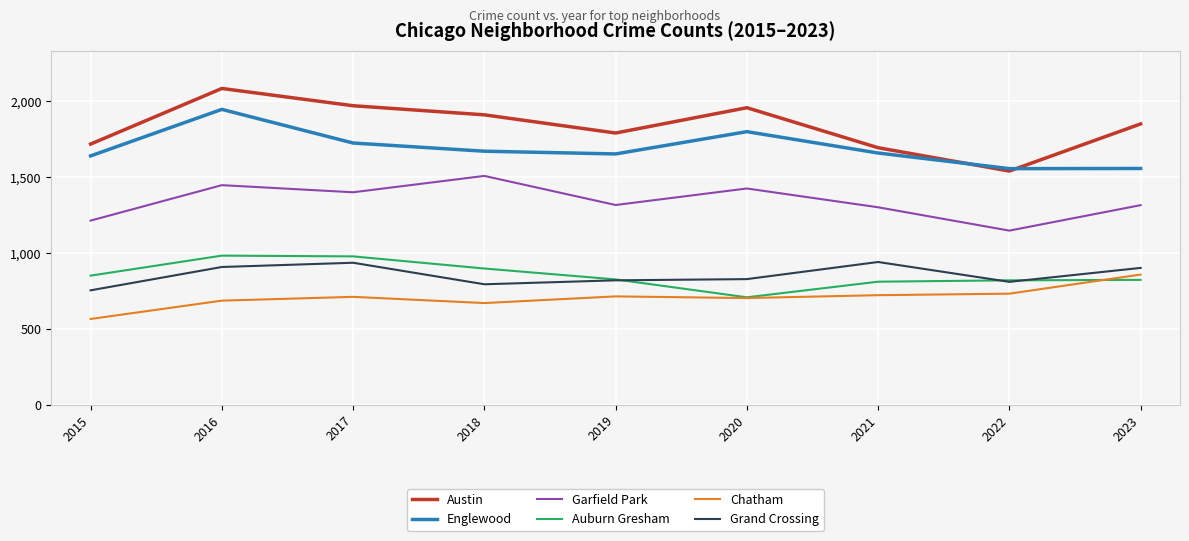

Is it true that Grand Crossing equals 1268 at 2018?

False